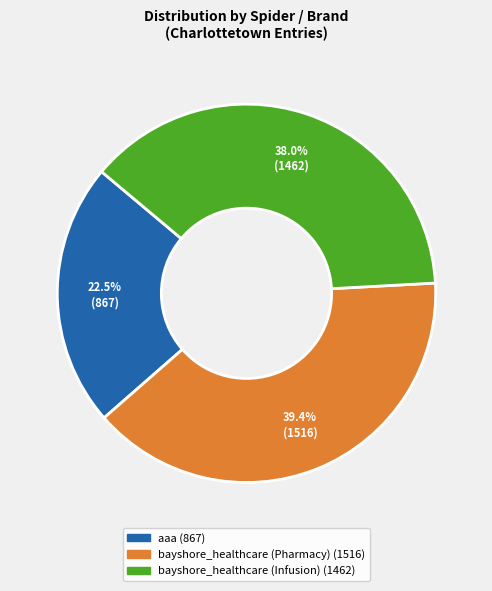

Between bayshore_healthcare (Pharmacy) and aaa, which is larger?

bayshore_healthcare (Pharmacy)